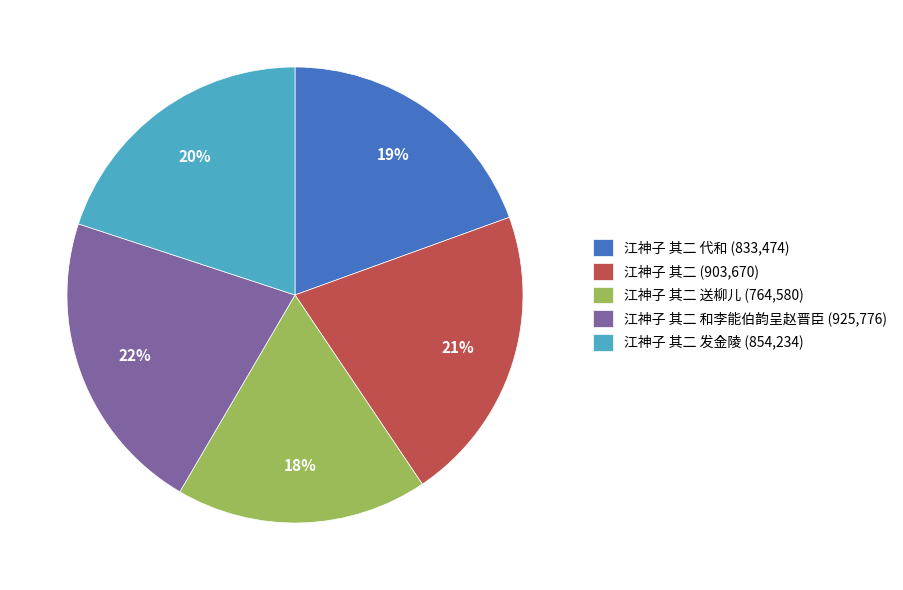

What is the smallest slice in the pie chart?

江神子 其二 送柳儿 (764,580)